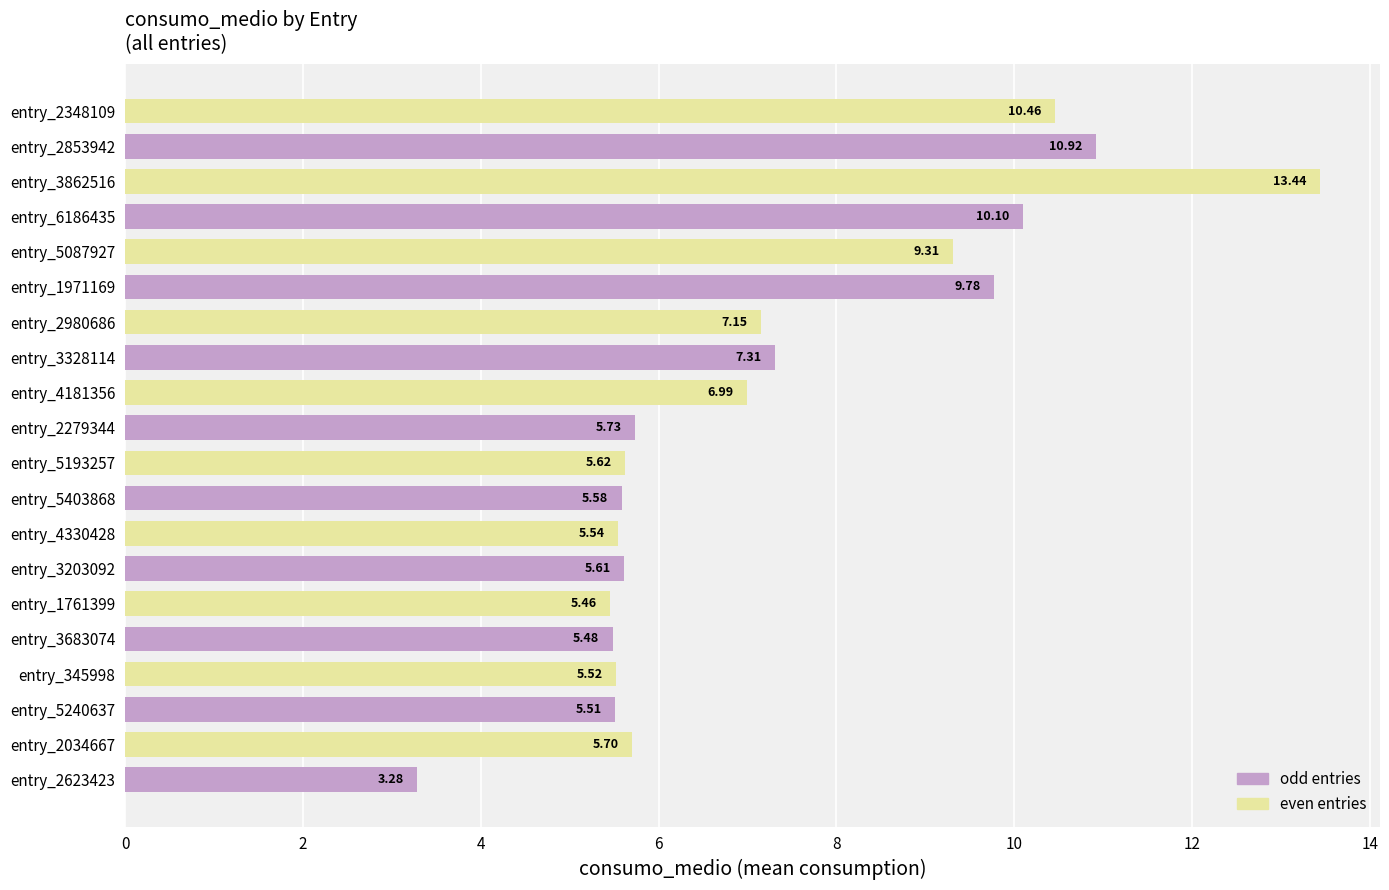

Rank the categories by value from lowest to highest.

entry_2623423, entry_1761399, entry_3683074, entry_5240637, entry_345998, entry_4330428, entry_5403868, entry_3203092, entry_5193257, entry_2034667, entry_2279344, entry_4181356, entry_2980686, entry_3328114, entry_5087927, entry_1971169, entry_6186435, entry_2348109, entry_2853942, entry_3862516